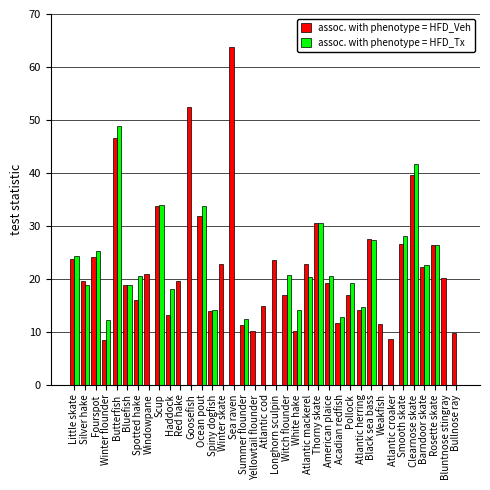

Which series has the largest total across all categories?

assoc. with phenotype = HFD_Veh